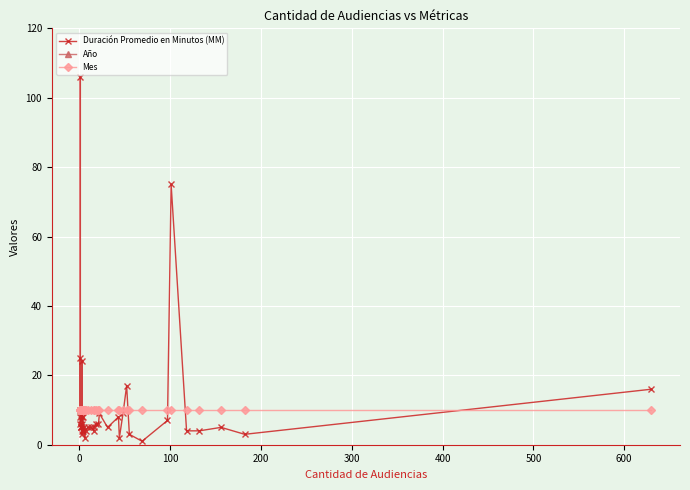

What are all the series names shown in the legend?

Duración Promedio en Minutos (MM), Año, Mes